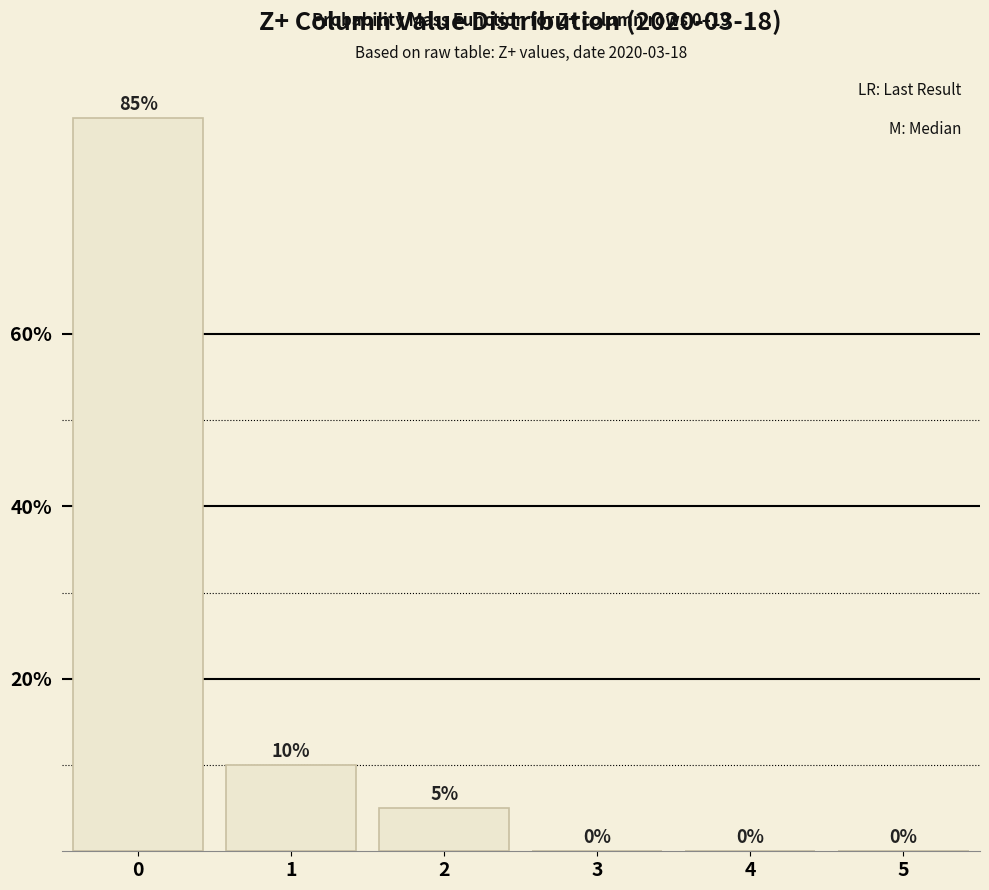

Are the bars horizontal?

No